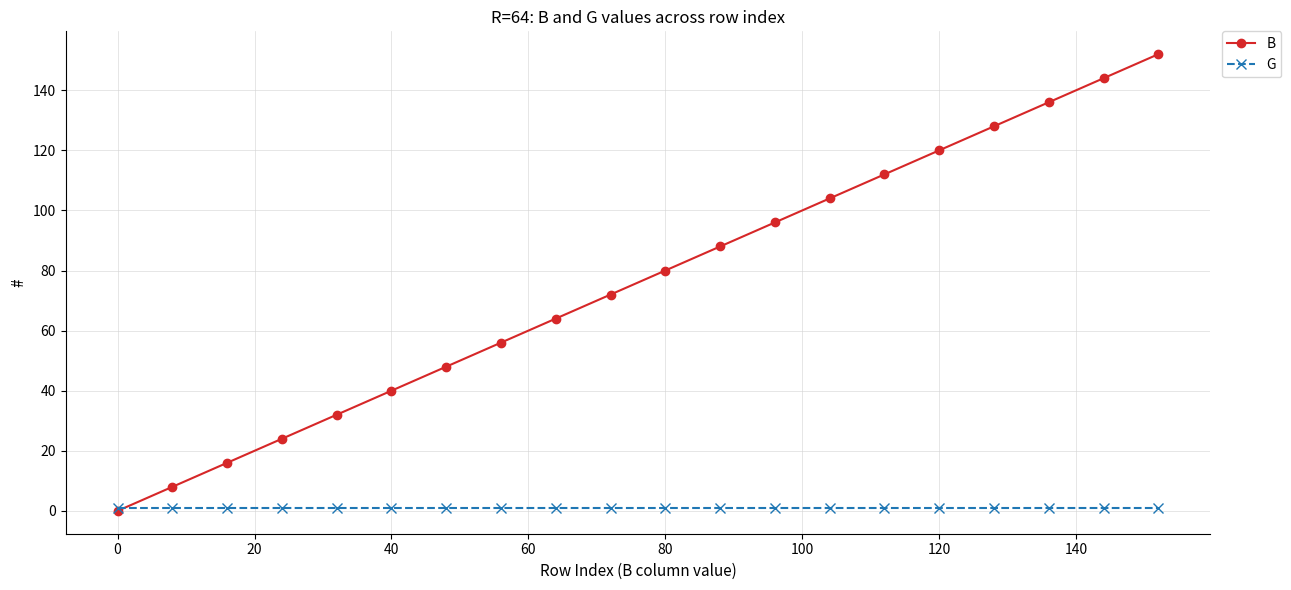

What are all the series names shown in the legend?

B, G